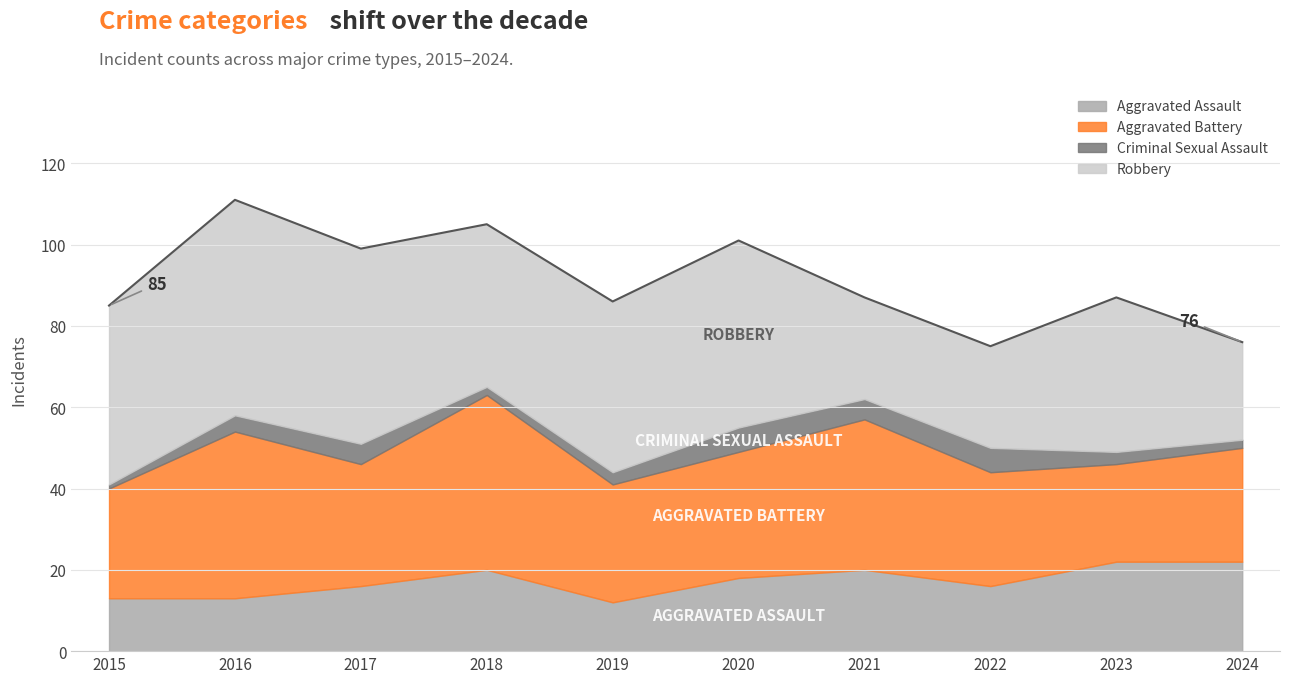

Reading left to right, extract all data points from this chart.

Aggravated Assault: 13	13	16	20	12	18	20	16	22	22
Aggravated Battery: 27	41	30	43	29	31	37	28	24	28
Criminal Sexual Assault: 1	4	5	2	3	6	5	6	3	2
Robbery: 44	53	48	40	42	46	25	25	38	24